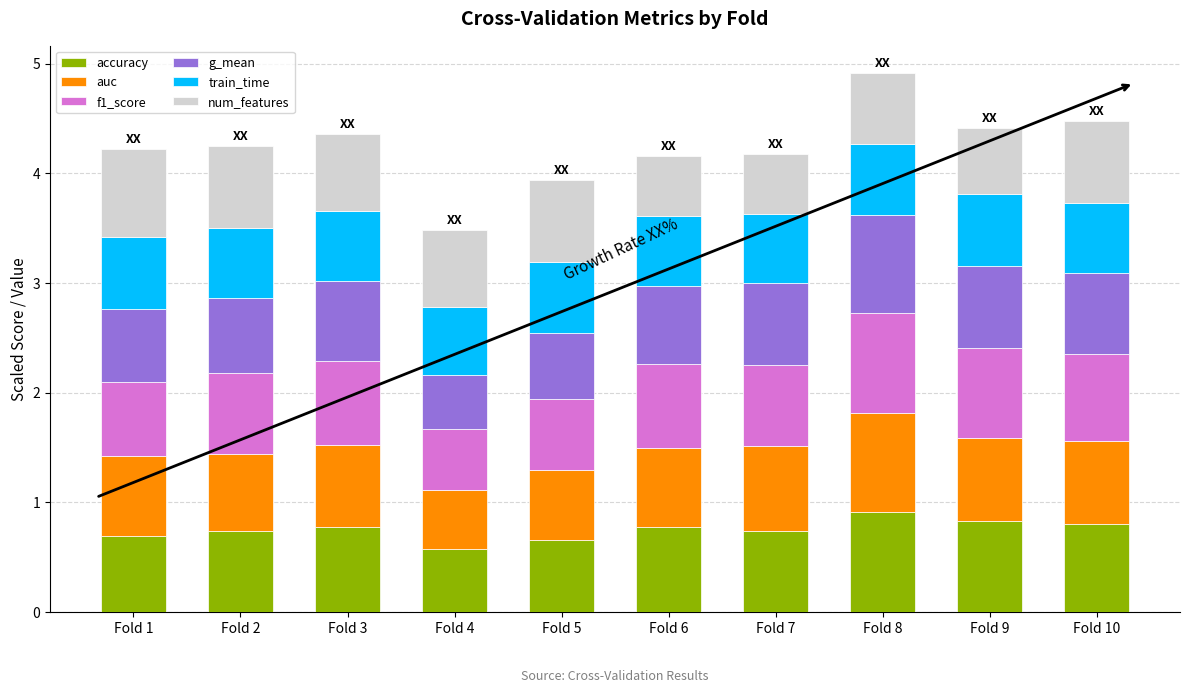

The accuracy series shows 0.8 at Fold 10. True or false?

True